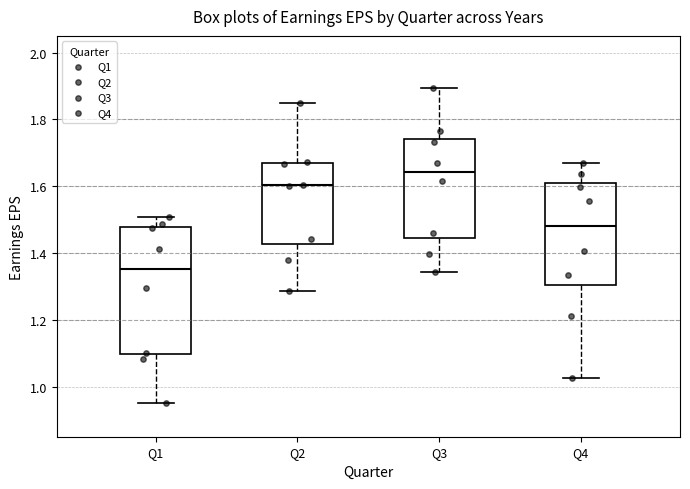

Reading left to right, transcribe this box plot: for each box, give where its median line is, the range the box spans, and where its two whiskers end, as read against the y-axis. The values are not printed on the chart, so give them approximately, as read against the axis.

Q1: median 1.36, box 1.10 to 1.48, whiskers 0.96 to 1.50
Q2: median 1.60, box 1.42 to 1.66, whiskers 1.28 to 1.86
Q3: median 1.64, box 1.44 to 1.74, whiskers 1.34 to 1.90
Q4: median 1.48, box 1.30 to 1.60, whiskers 1.02 to 1.68